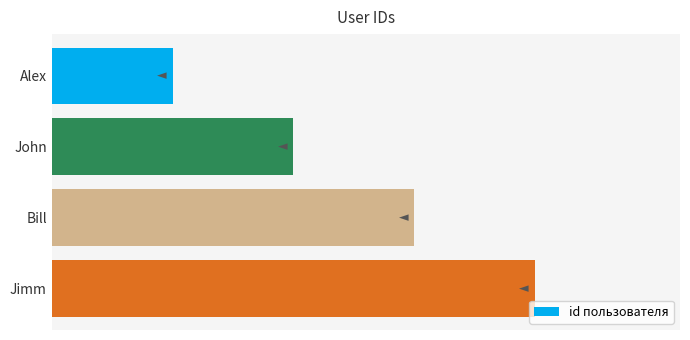

Count the values in the range 2 to 4.

3